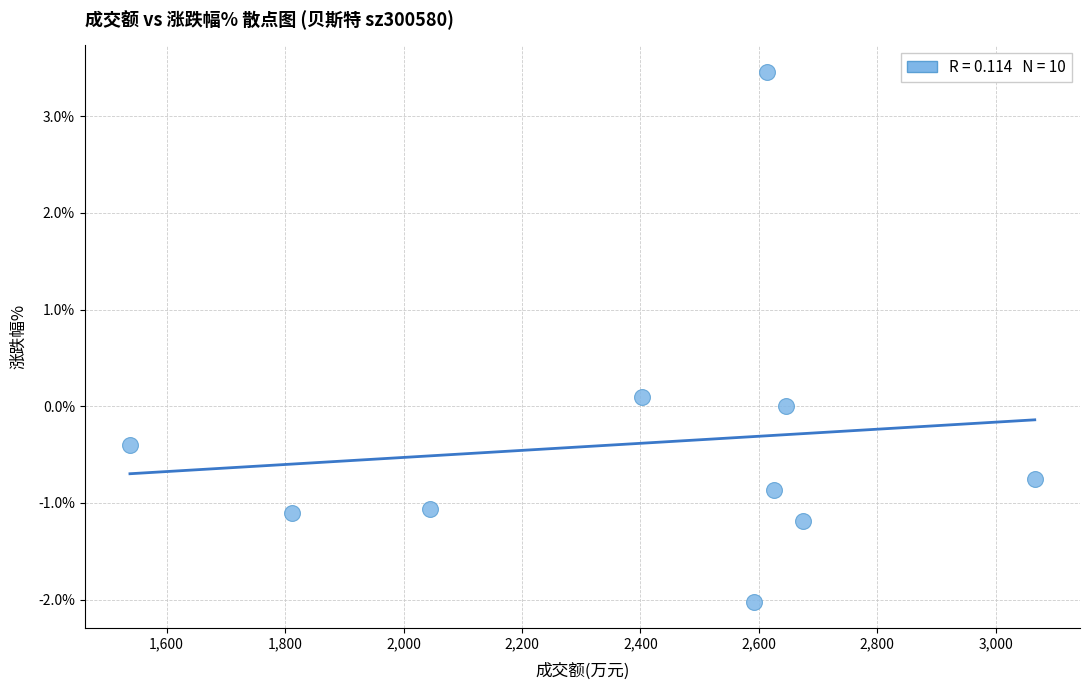

What is the range of X values (max minus min)?

1528.0